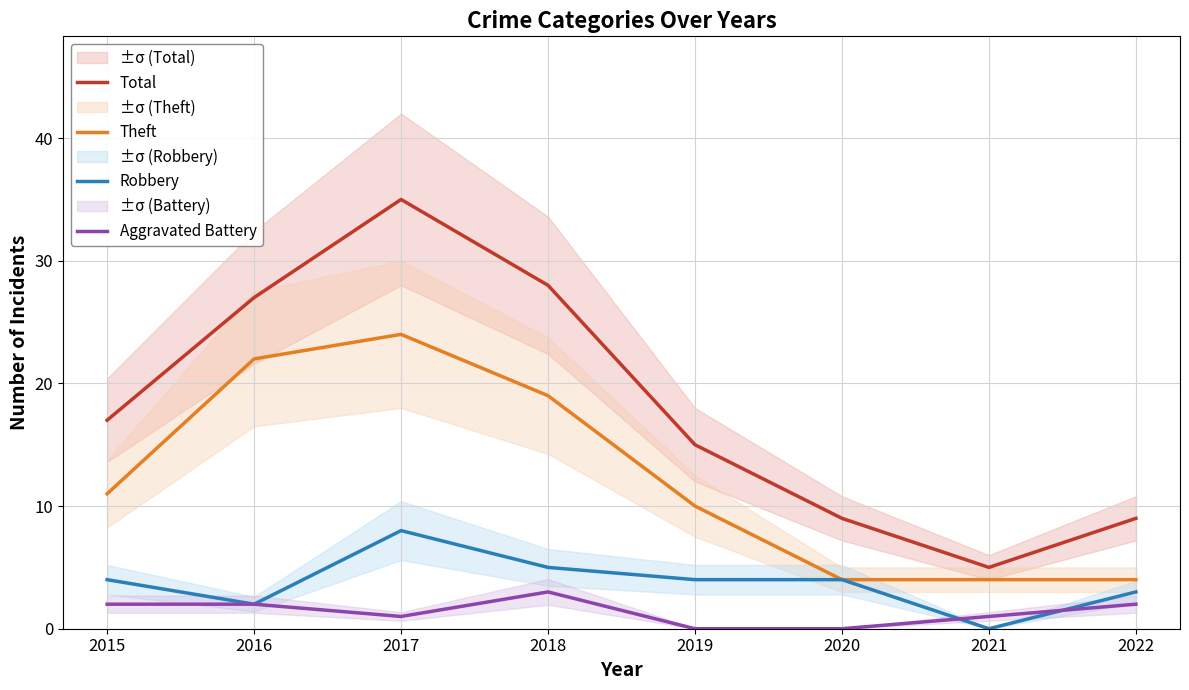

True or false: Robbery has a value of 8 at 2017.

True